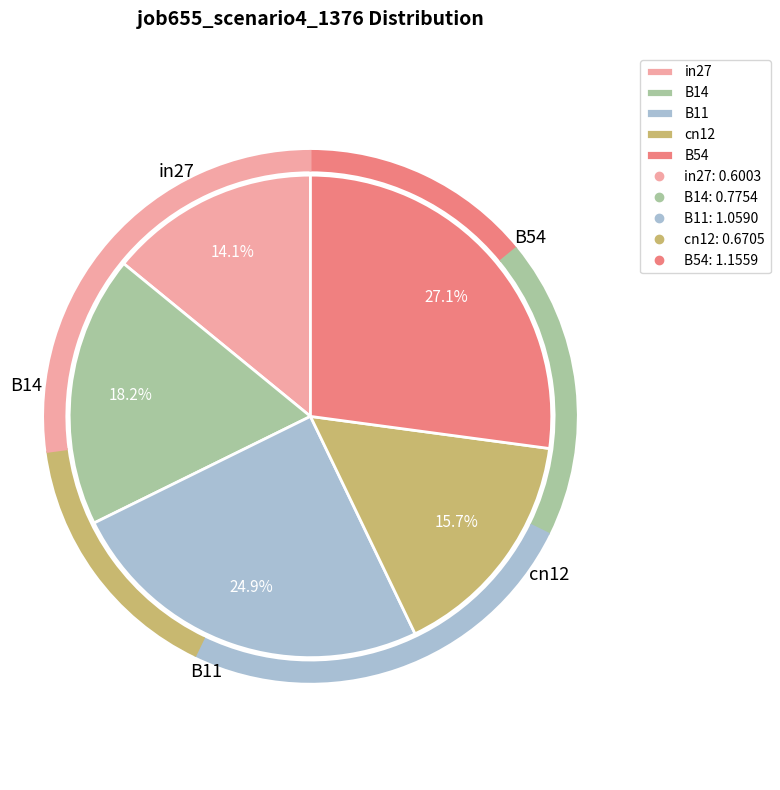

What percentage is the B54 slice, to the nearest percent?

27%